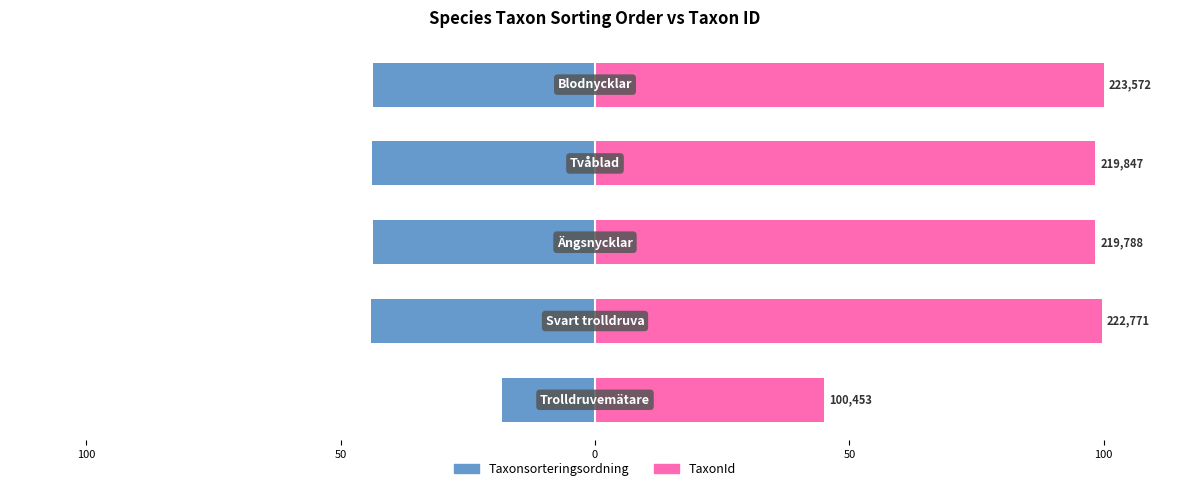

At 0, list the series in order from smallest to largest.

Taxonsorteringsordning, TaxonId